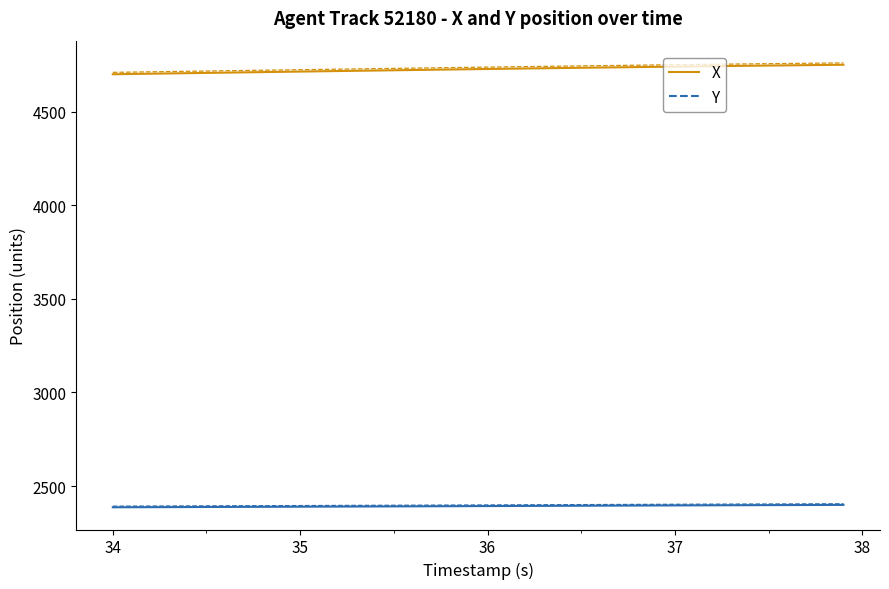

The value of X at 23 is 3137.6. True or false?

False